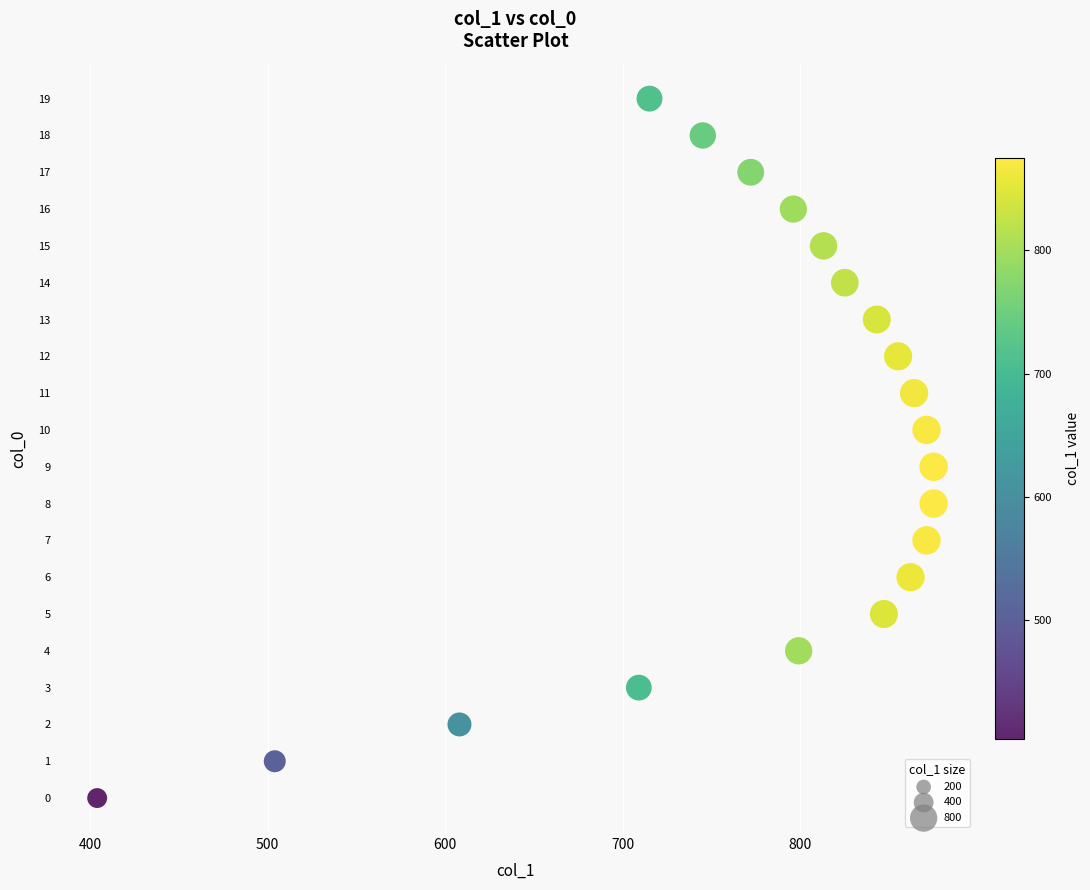

What is the range of X values (max minus min)?

471